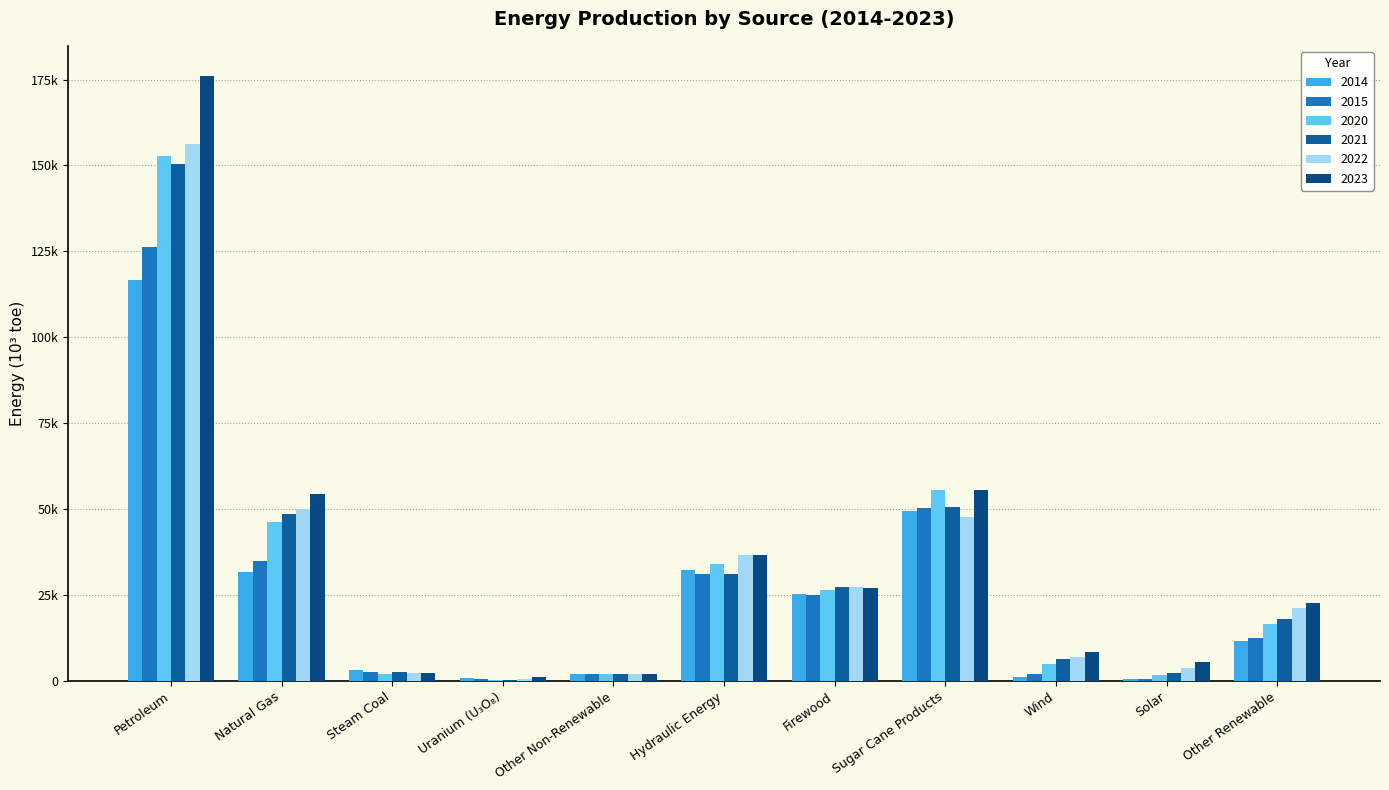

Are the bars horizontal?

No